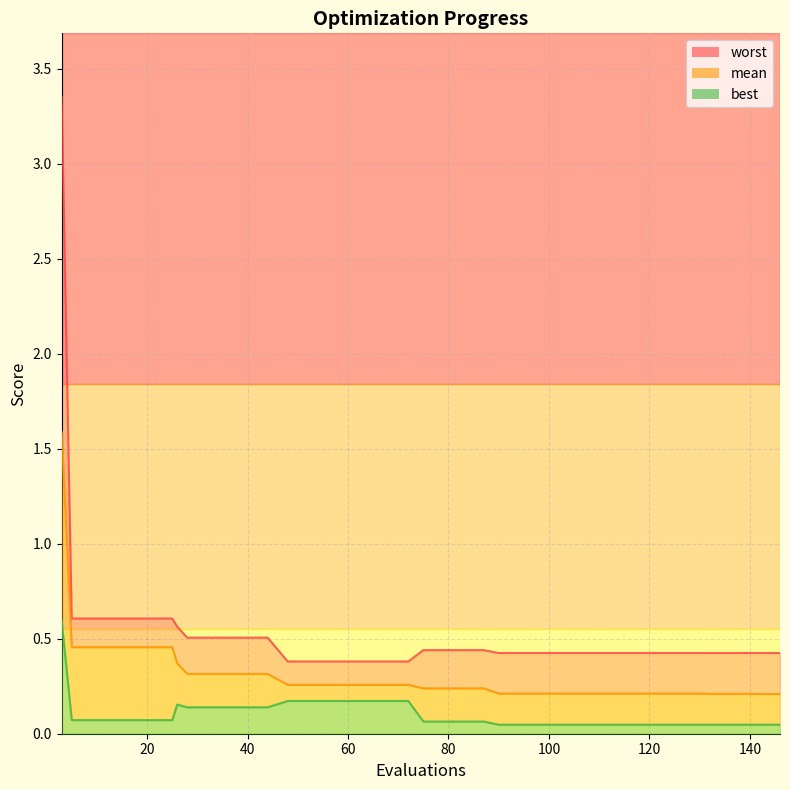

Does the chart have visible grid lines?

Yes